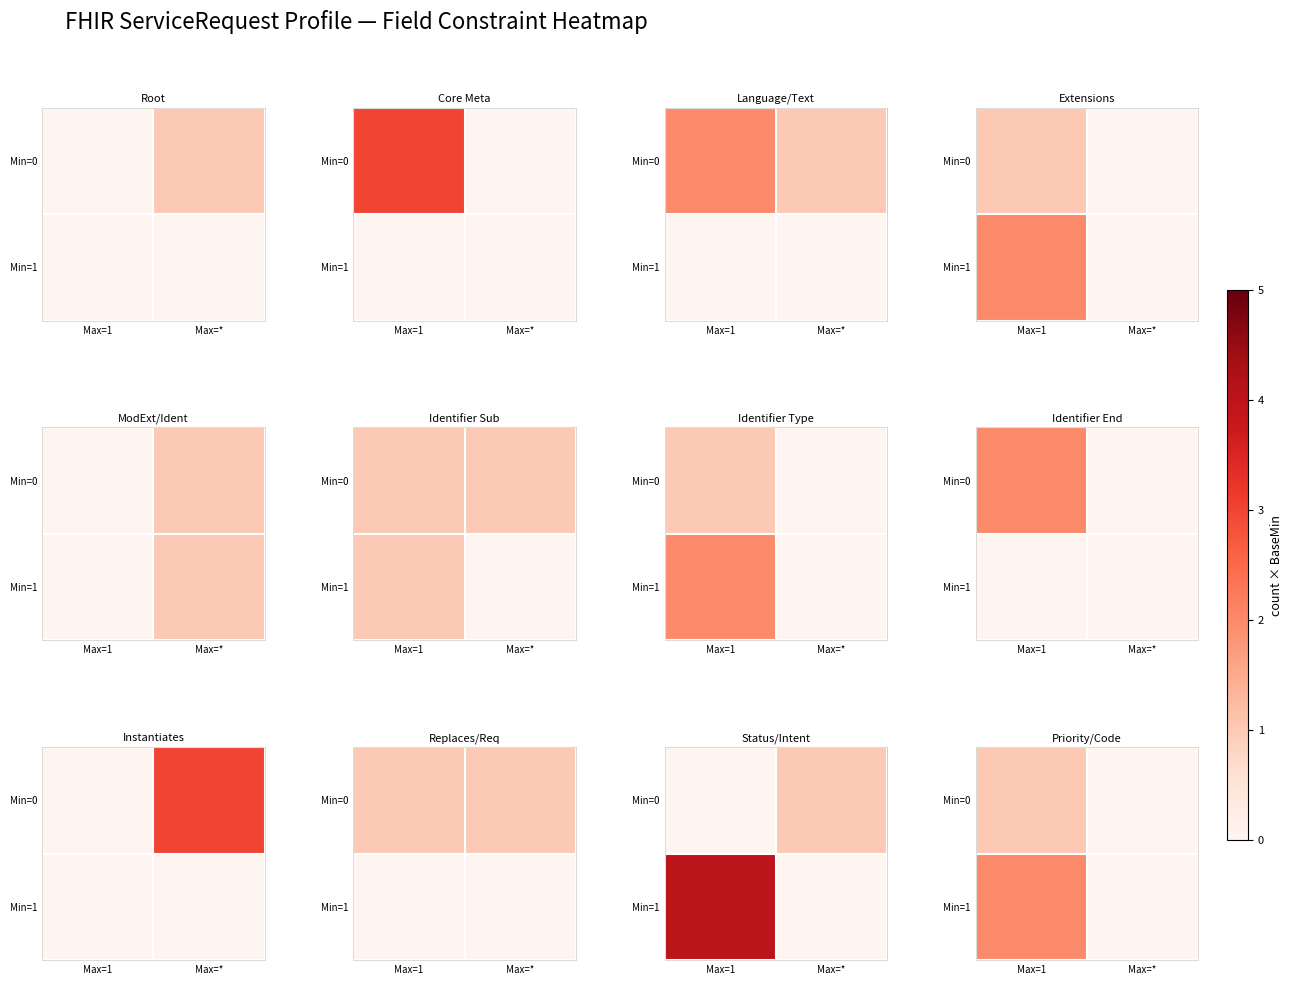

Rank the series at Max=* from lowest to highest value.

Min=0, Min=1